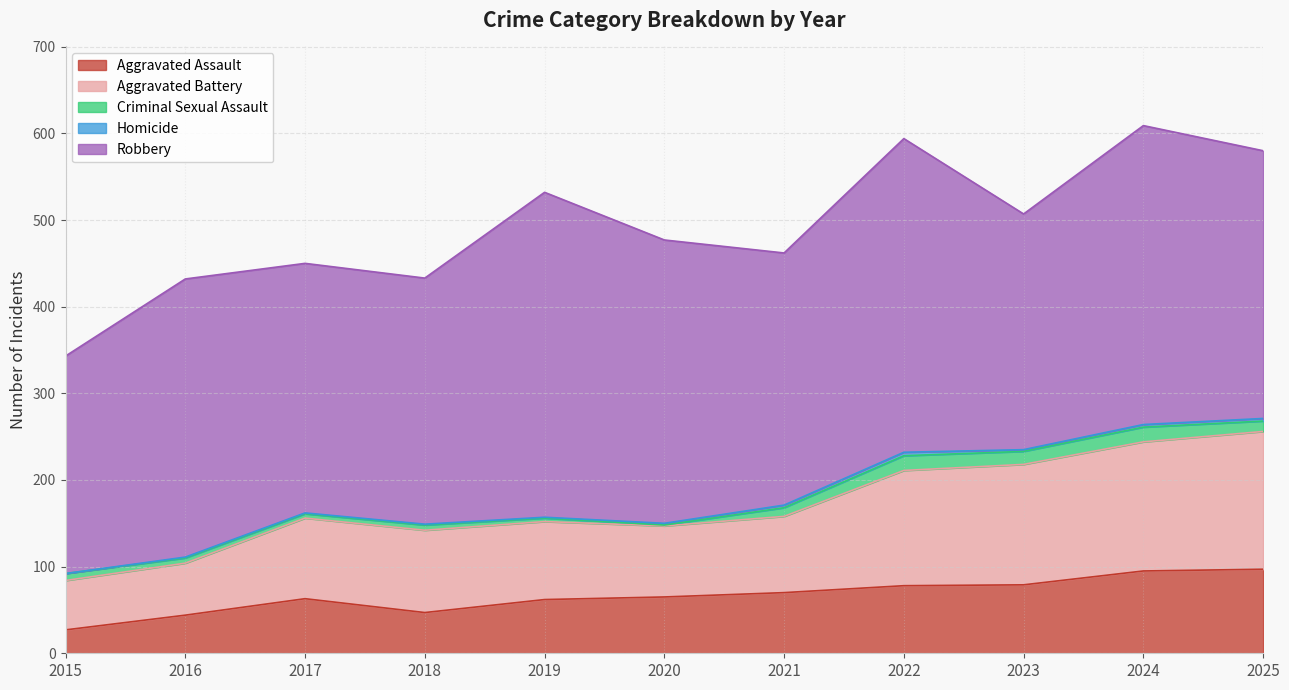

True or false: Aggravated Battery has a value of 63 at 2018.

False